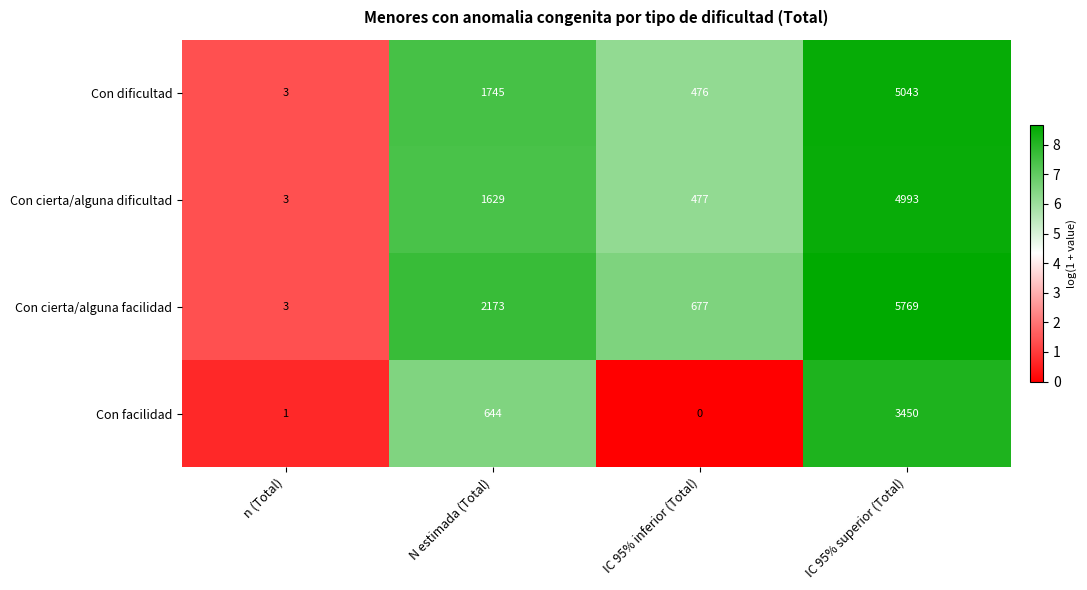

Rank the series by their maximum value, from highest to lowest.

Con cierta/alguna facilidad, Con dificultad, Con cierta/alguna dificultad, Con facilidad